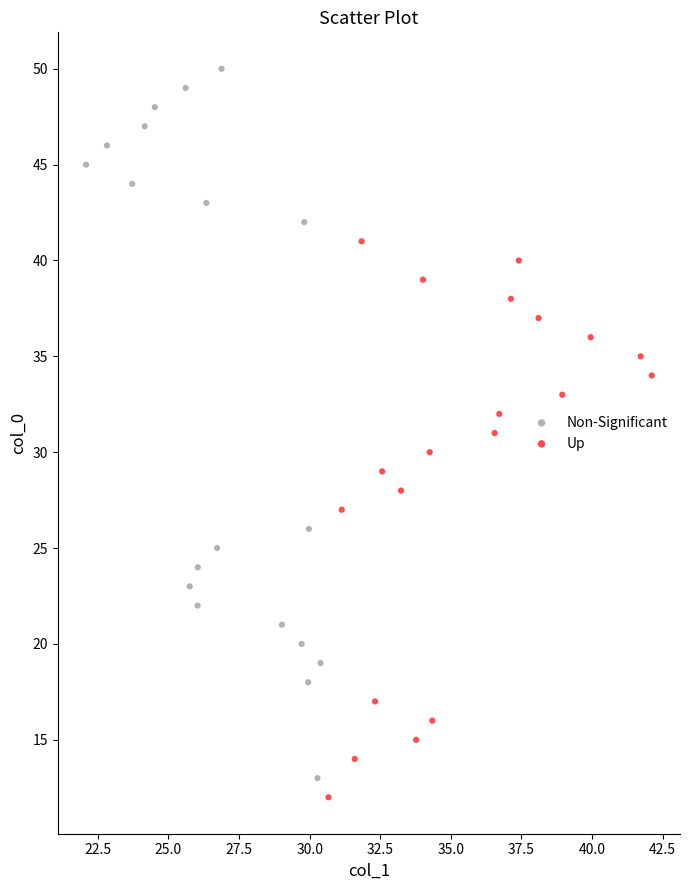

What are all the series names shown in the legend?

Non-Significant, Up